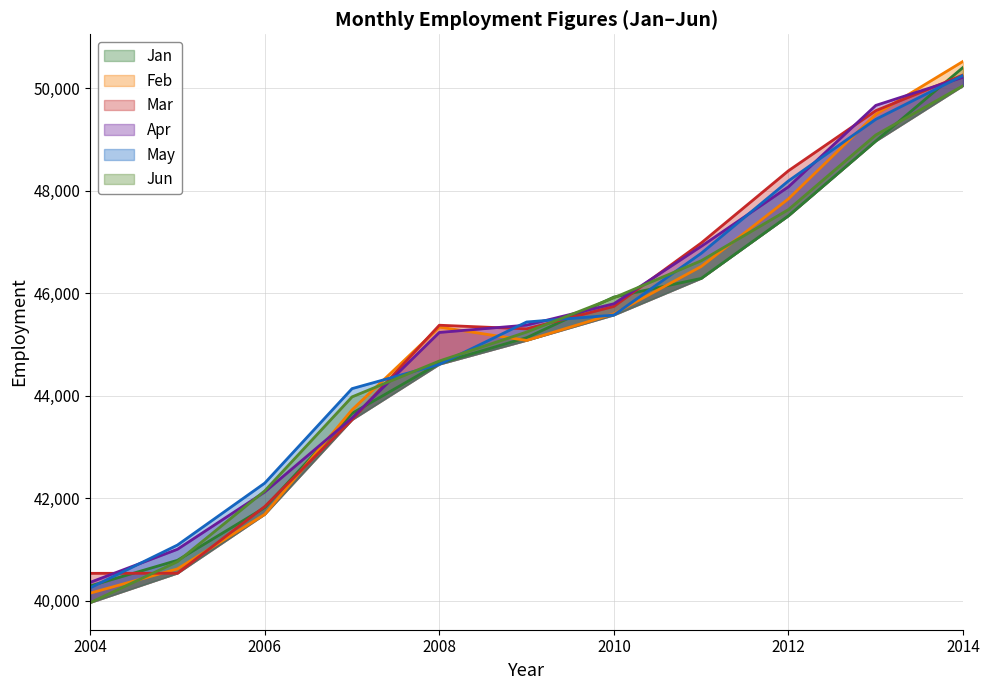

Which series has the largest total across all categories?

Apr